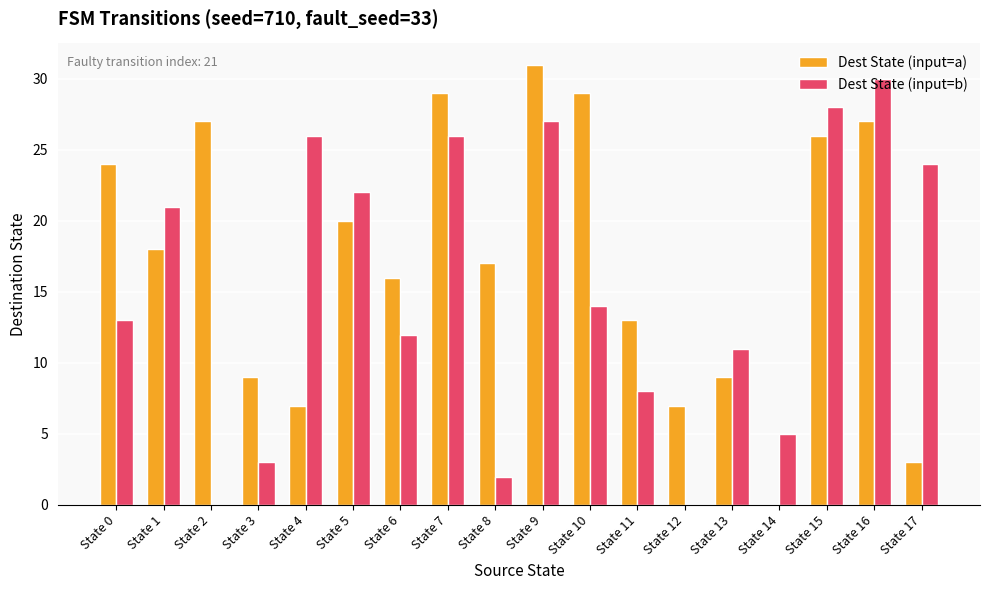

Is the value of Dest State (input=a) at State 1 greater than the value of Dest State (input=b) at State 12?

Yes